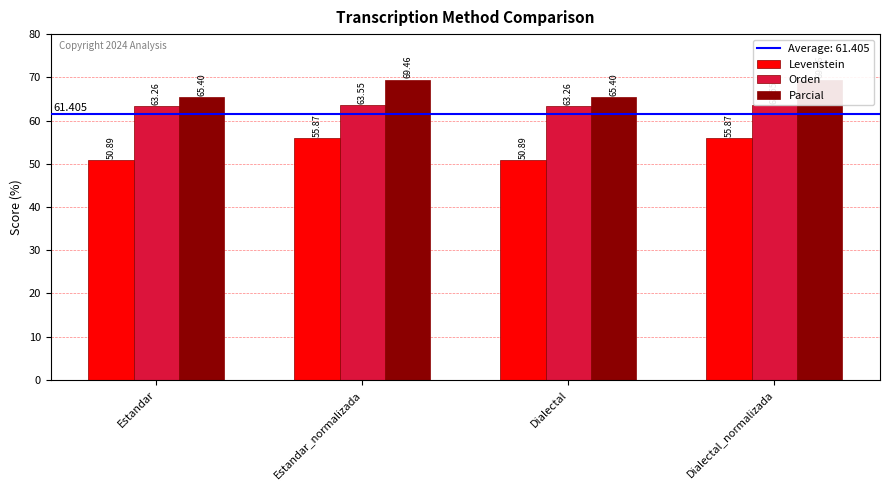

The value of Orden at Estandar is 105.0. True or false?

False